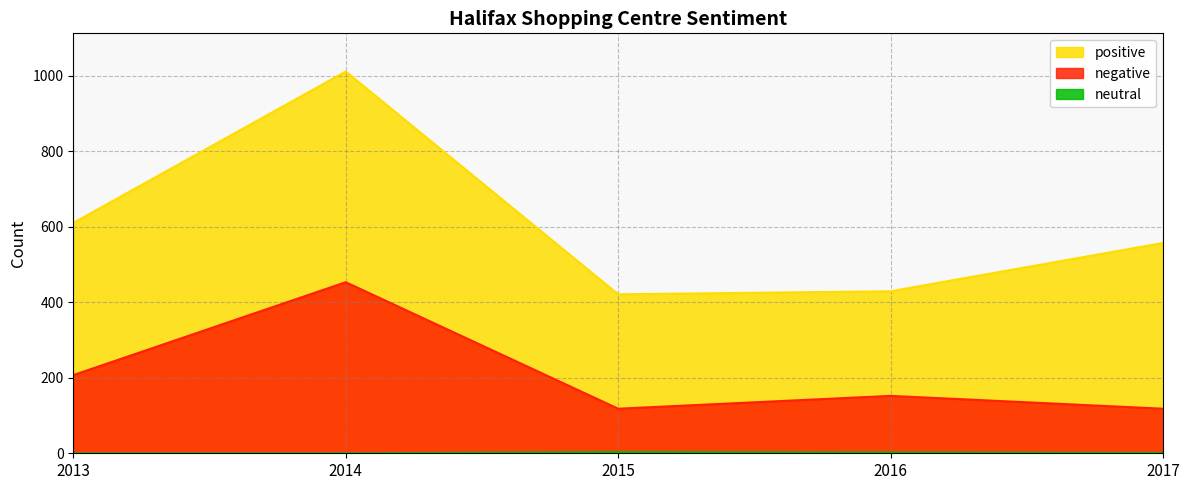

What is the difference between the second highest and minimum values in the negative series?

89